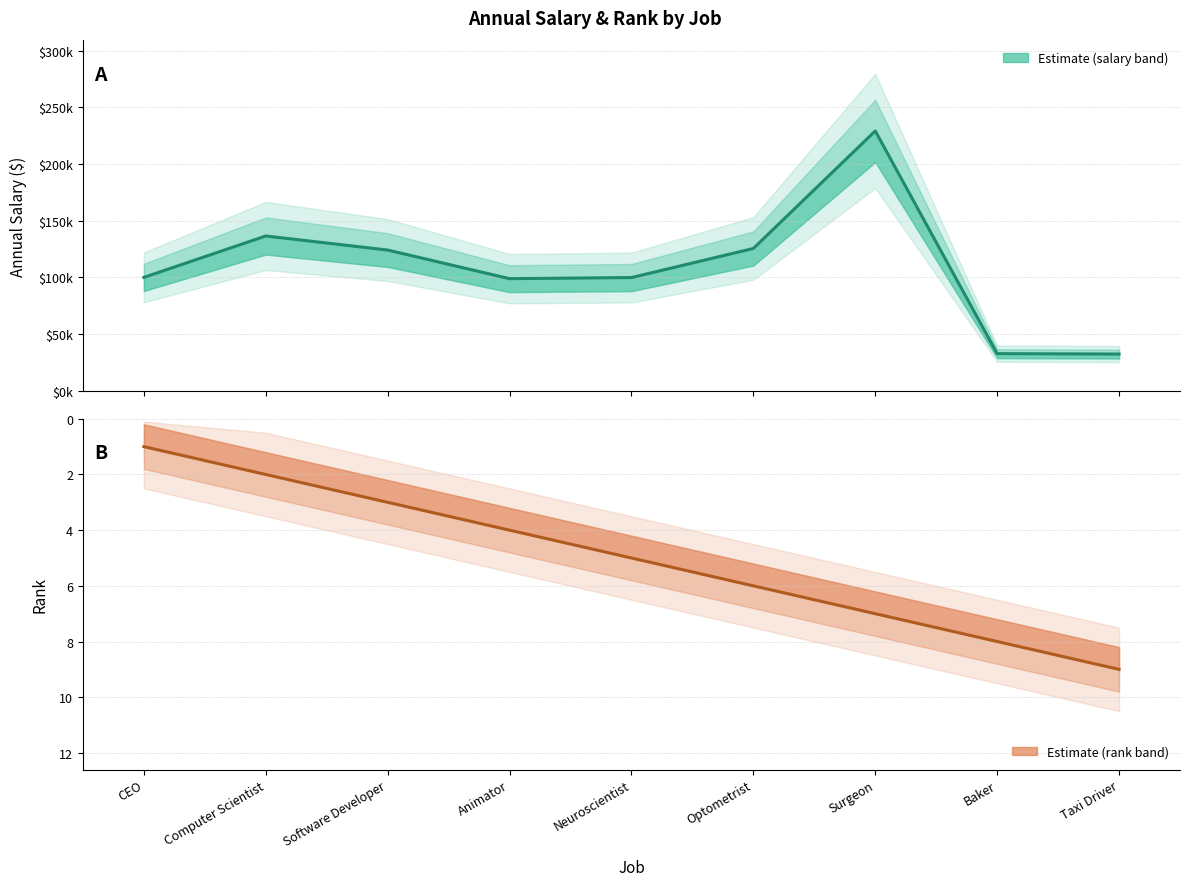

What is the sum of all Annual Salary (Estimate) values?

979900